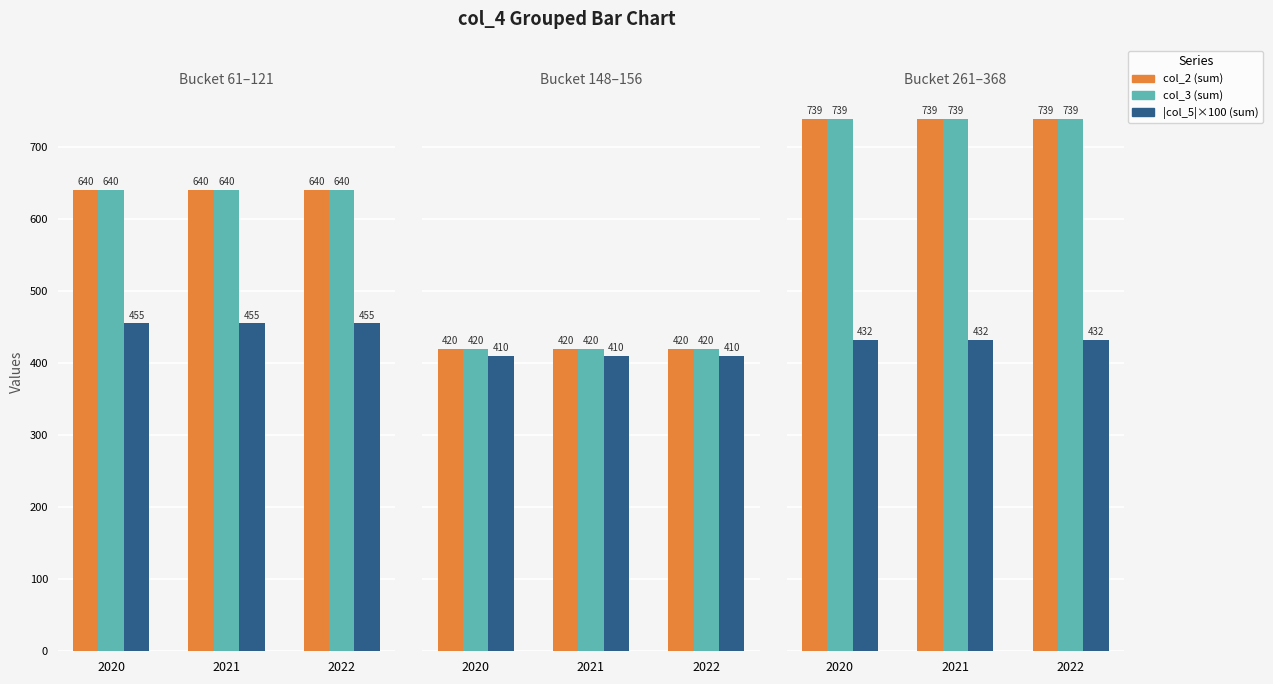

Which series has the largest total across all categories?

col_2 (sum)